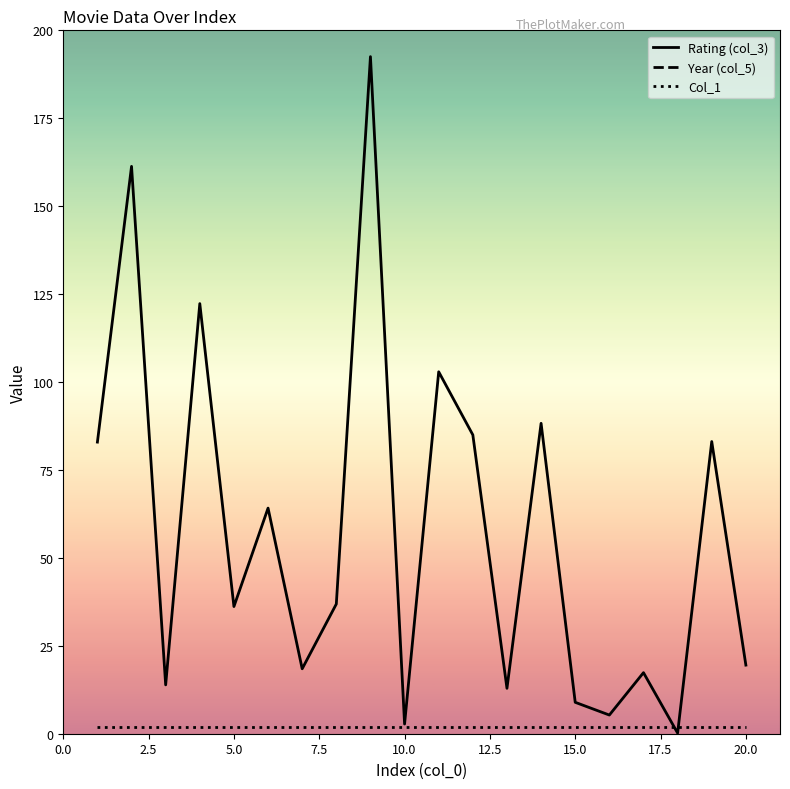

Which series has the widest spread of values?

Rating (col_3)